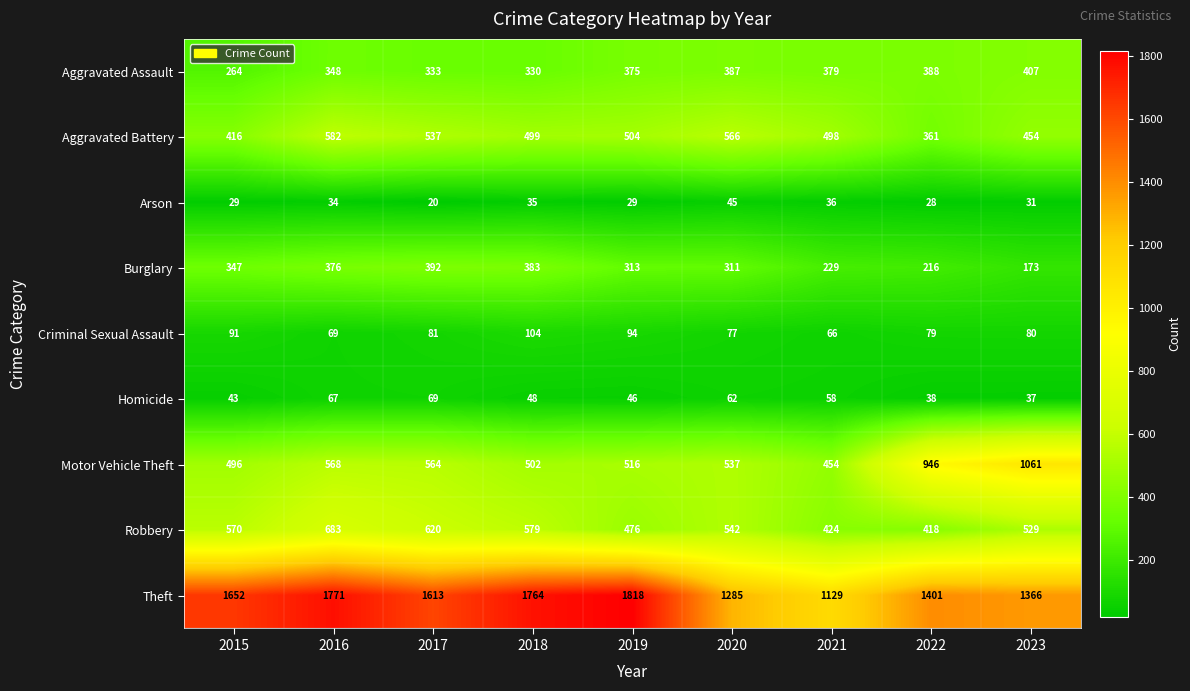

How many distinct data groups are displayed?

9